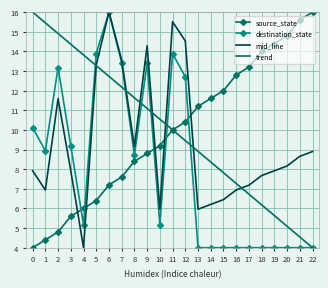

Where is the first local maximum for destination_state?

2